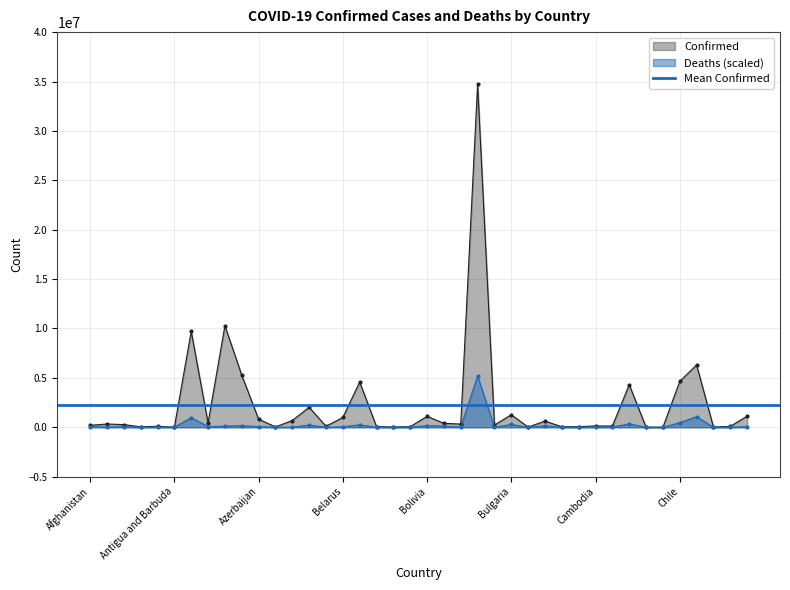

What position from the left is Afghanistan?

1